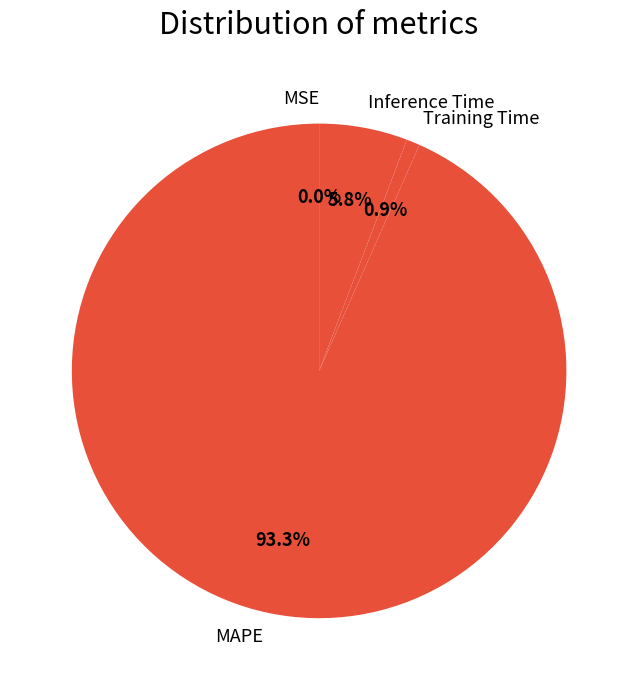

To the nearest percent, what percentage of the pie is Inference Time?

6%